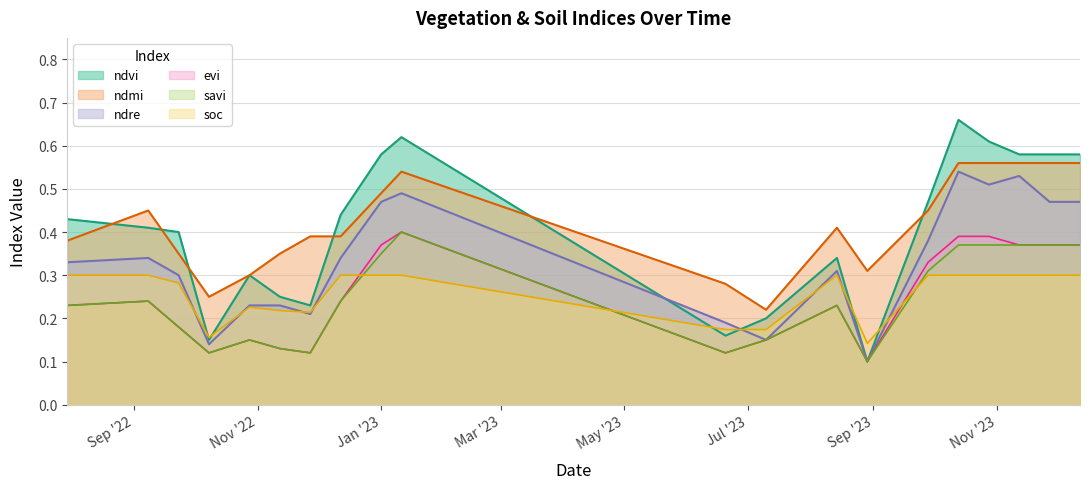

True or false: evi and savi intersect in this chart.

False